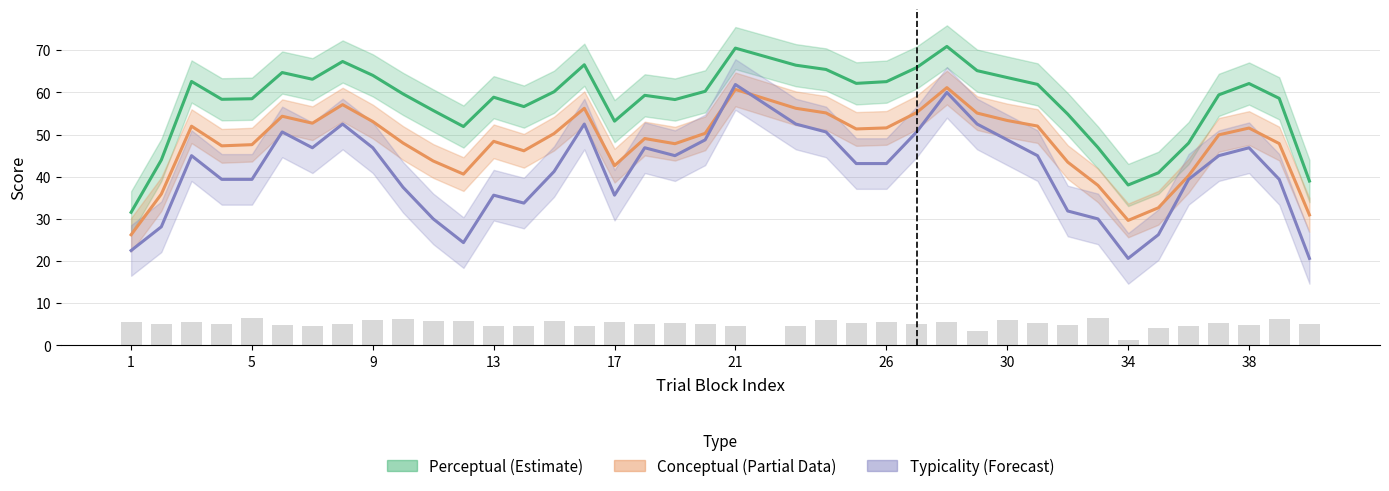

True or false: Typicality (Forecast) has a value of 51.3 at 34.

False